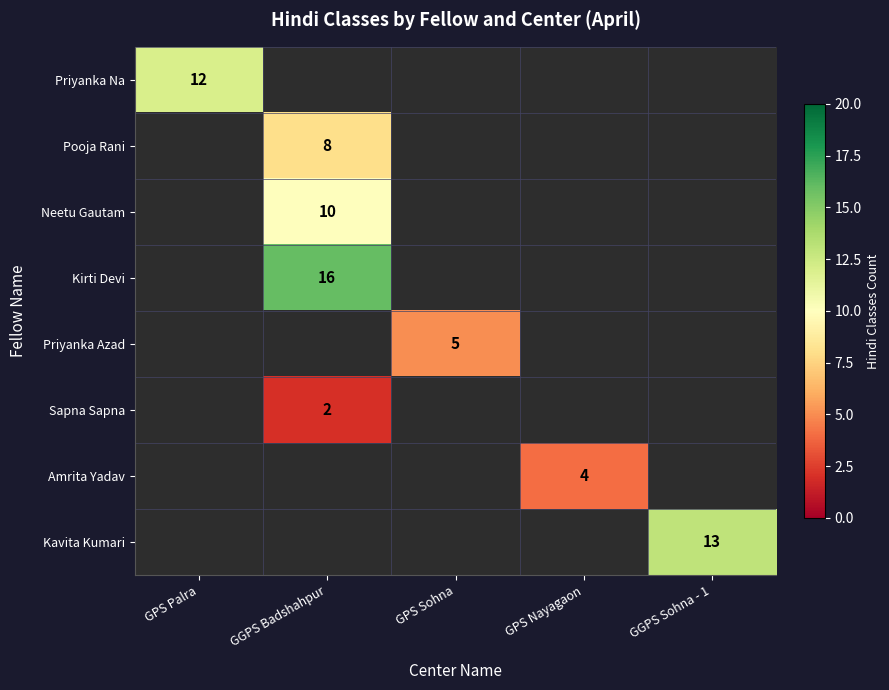

True or false: Amrita Yadav has a value of 2 at GPS Nayagaon.

False